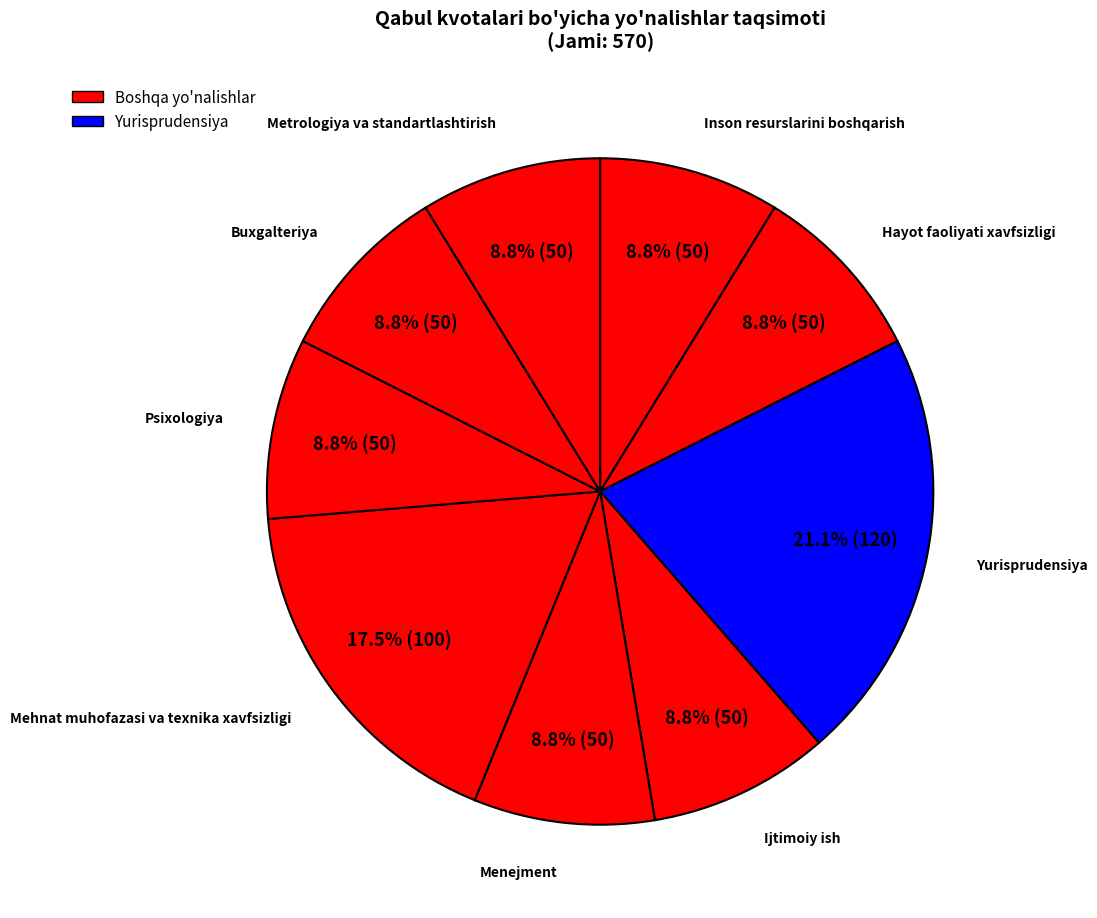

How many segments does this pie chart have?

9